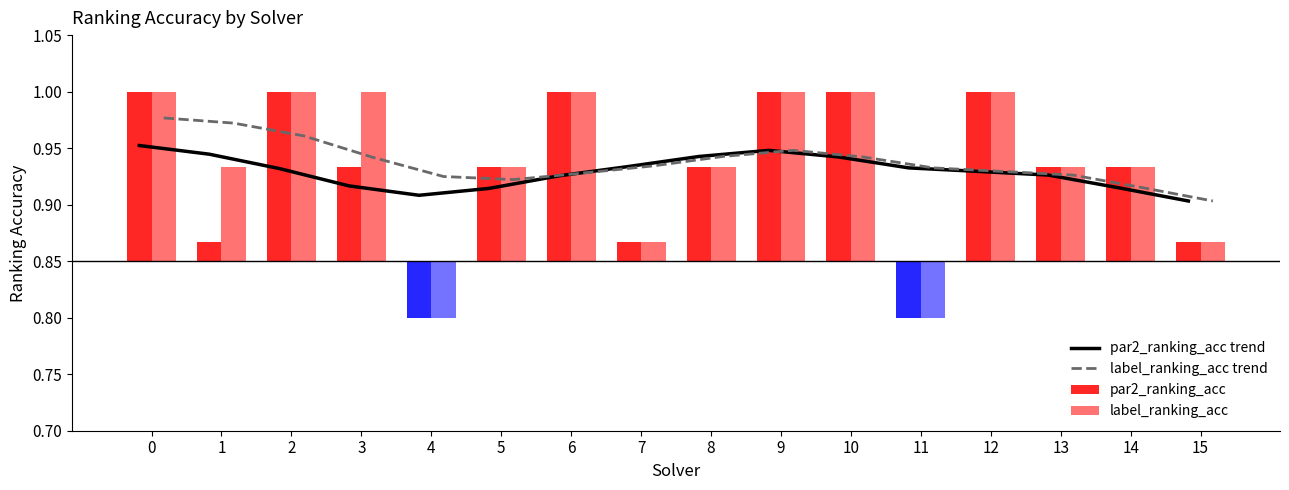

Rank the series at 15 from highest to lowest value.

par2_ranking_acc trend, label_ranking_acc trend, par2_ranking_acc, label_ranking_acc